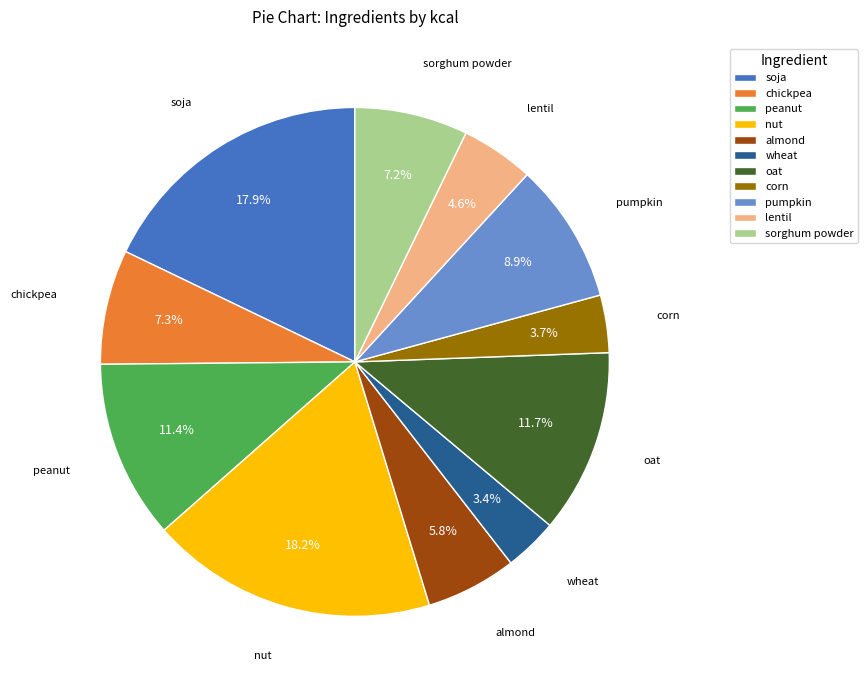

To the nearest percent, what is the difference between the wheat and peanut slice percentages?

8%